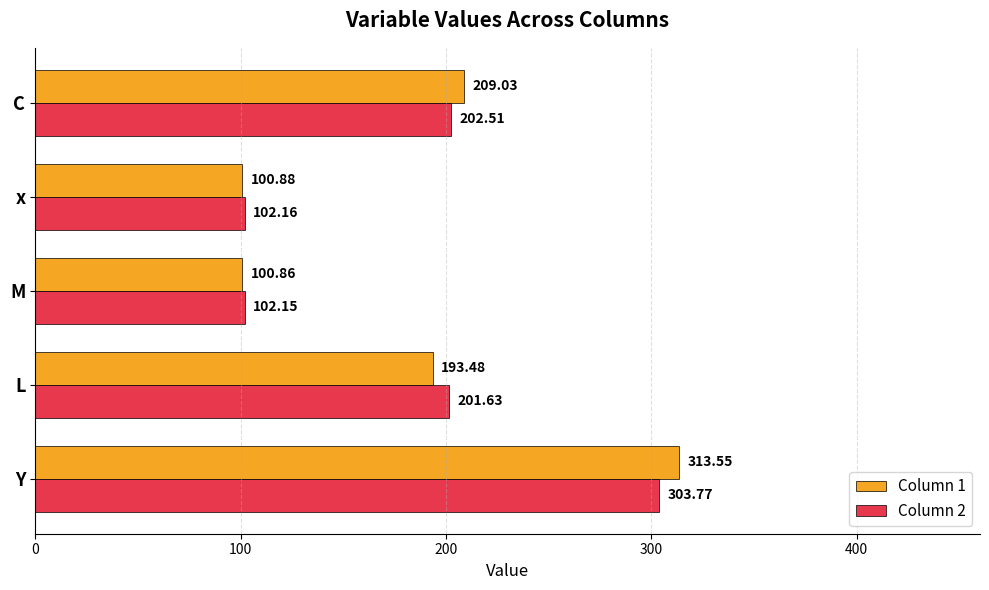

What is the difference between the highest and lowest values at Y?

9.8